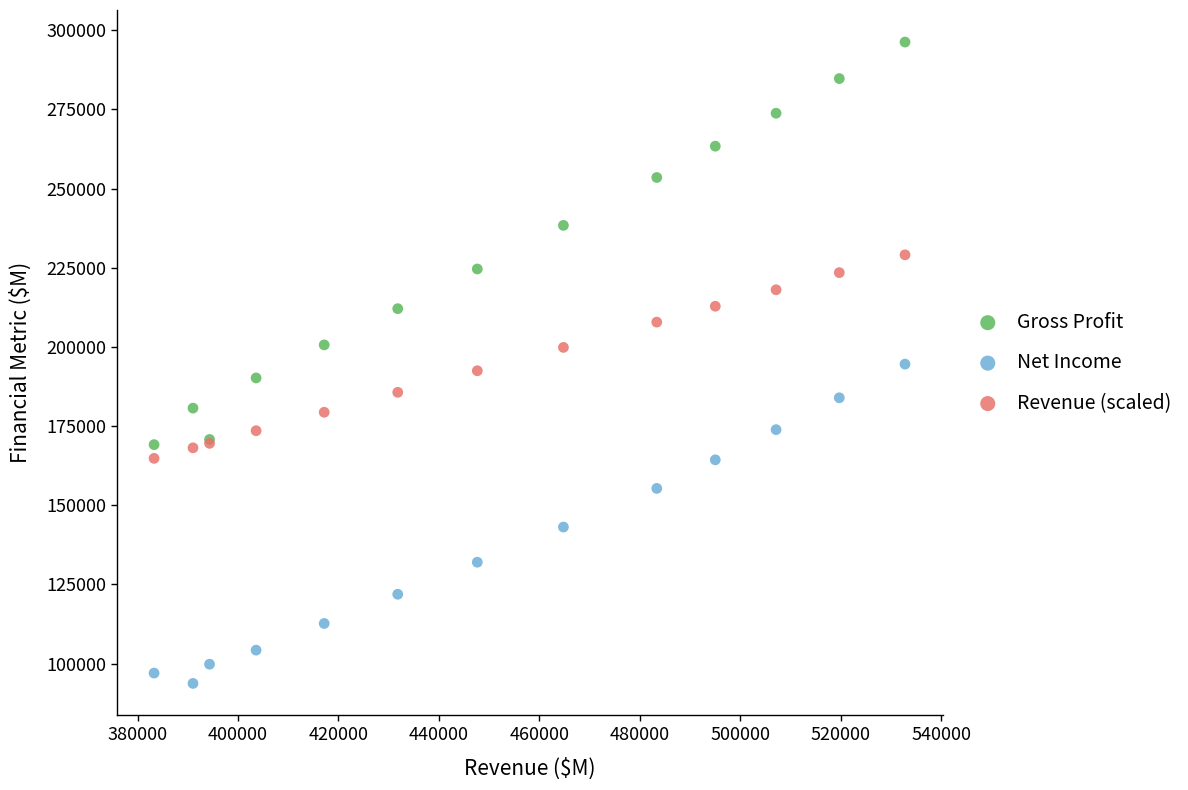

Which series has the widest spread of Y values?

Gross Profit